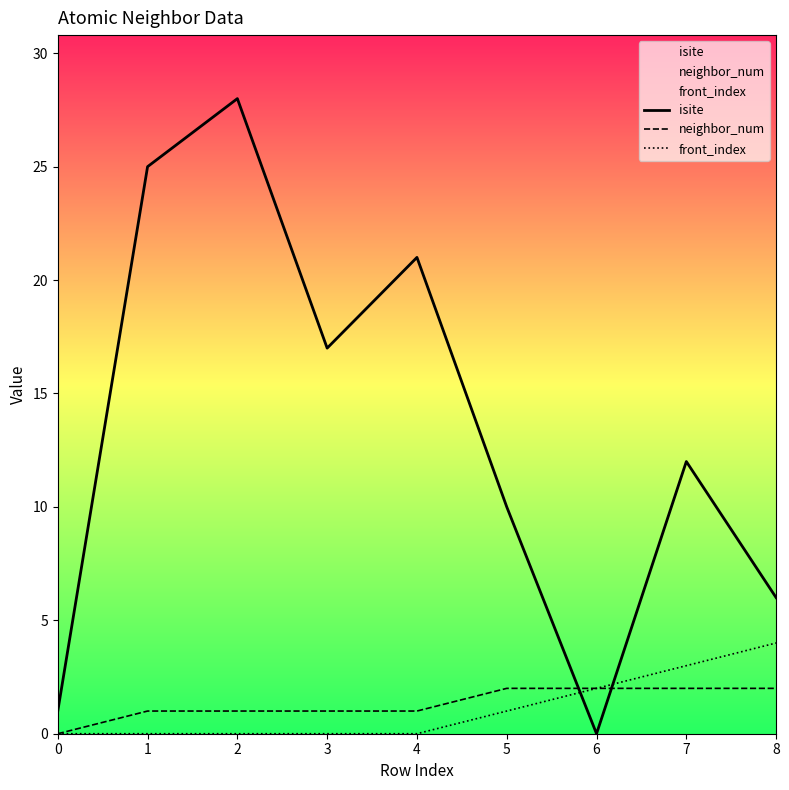

At which category is the sum across all series the highest?

2